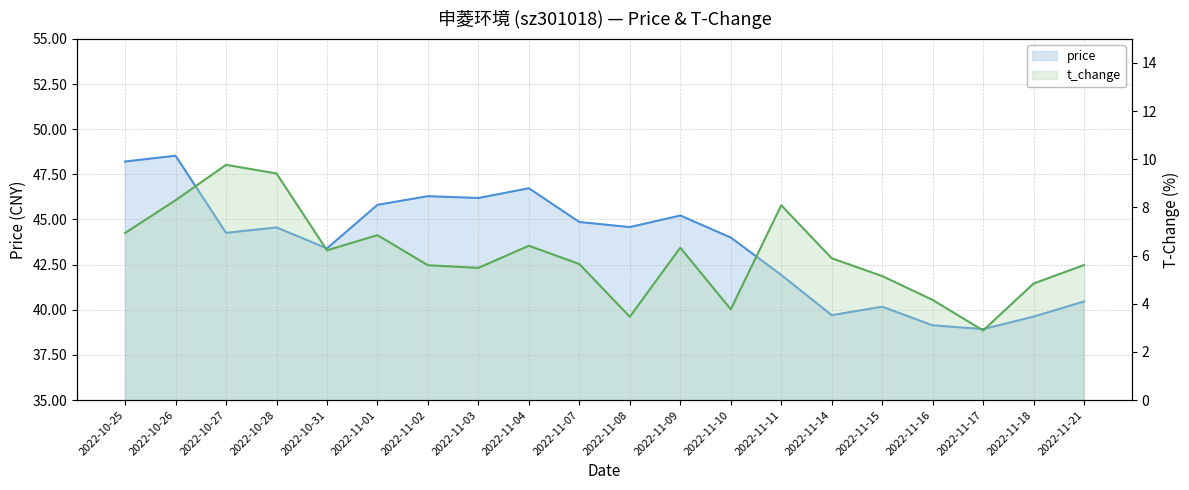

At how many categories does at least one series exceed 14?

20